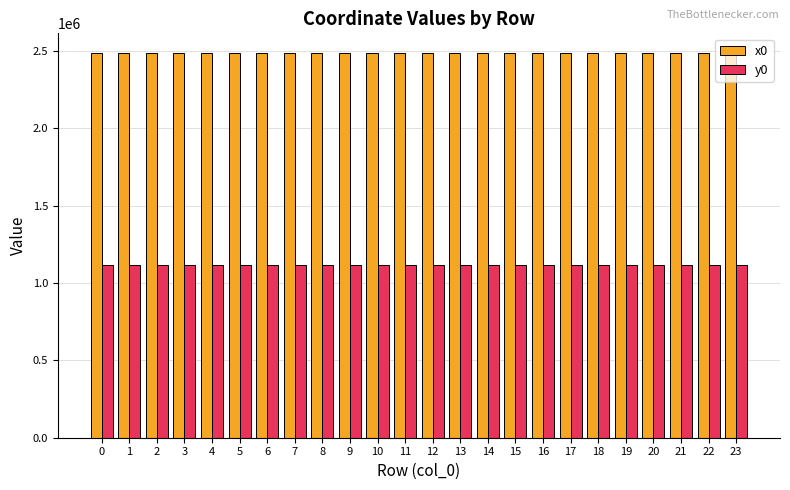

What is the difference between the maximum and second lowest values in the x0 series?

302.3